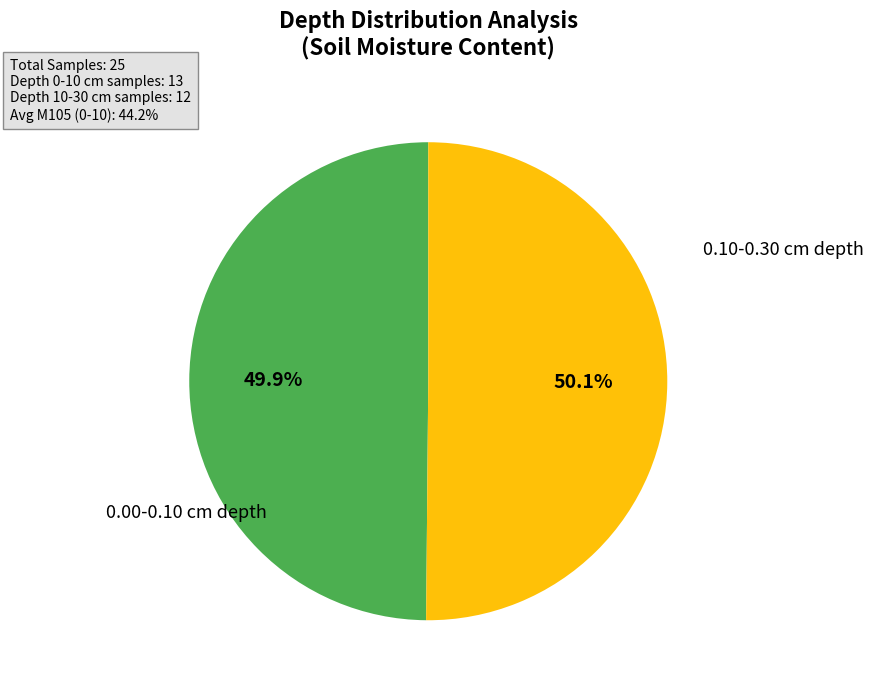

Is there any slice that represents more than half of the pie?

Yes